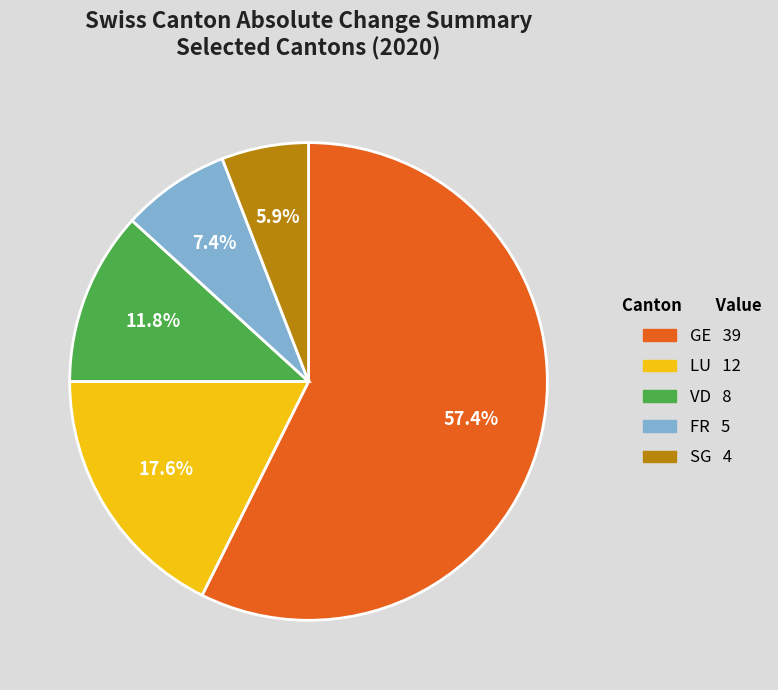

How many slices are in this pie chart?

5